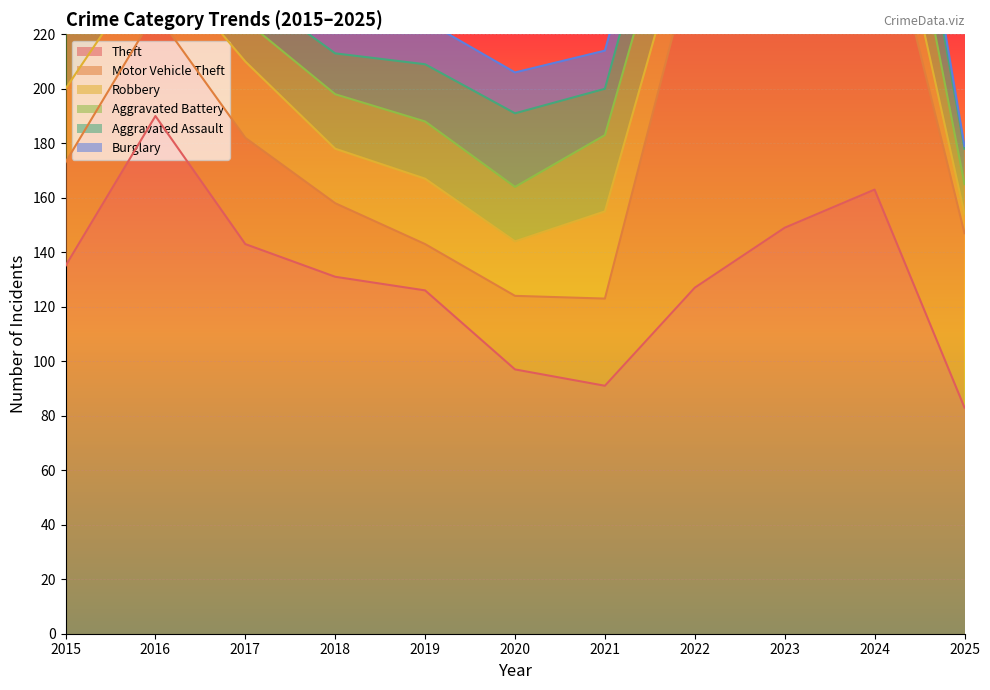

Reading left to right, what are all the values shown in this chart?

Theft: 2015=135	2016=190	2017=143	2018=131	2019=126	2020=97	2021=91	2022=127	2023=149	2024=163	2025=83
Motor Vehicle Theft: 2015=38	2016=38	2017=39	2018=27	2019=17	2020=27	2021=32	2022=124	2023=196	2024=118	2025=64
Robbery: 2015=27	2016=21	2017=28	2018=20	2019=24	2020=20	2021=32	2022=20	2023=37	2024=22	2025=7
Aggravated Battery: 2015=22	2016=21	2017=15	2018=20	2019=21	2020=20	2021=28	2022=27	2023=26	2024=31	2025=11
Aggravated Assault: 2015=15	2016=15	2017=12	2018=15	2019=21	2020=27	2021=17	2022=22	2023=28	2024=27	2025=13
Burglary: 2015=20	2016=32	2017=22	2018=17	2019=16	2020=15	2021=14	2022=12	2023=7	2024=13	2025=1